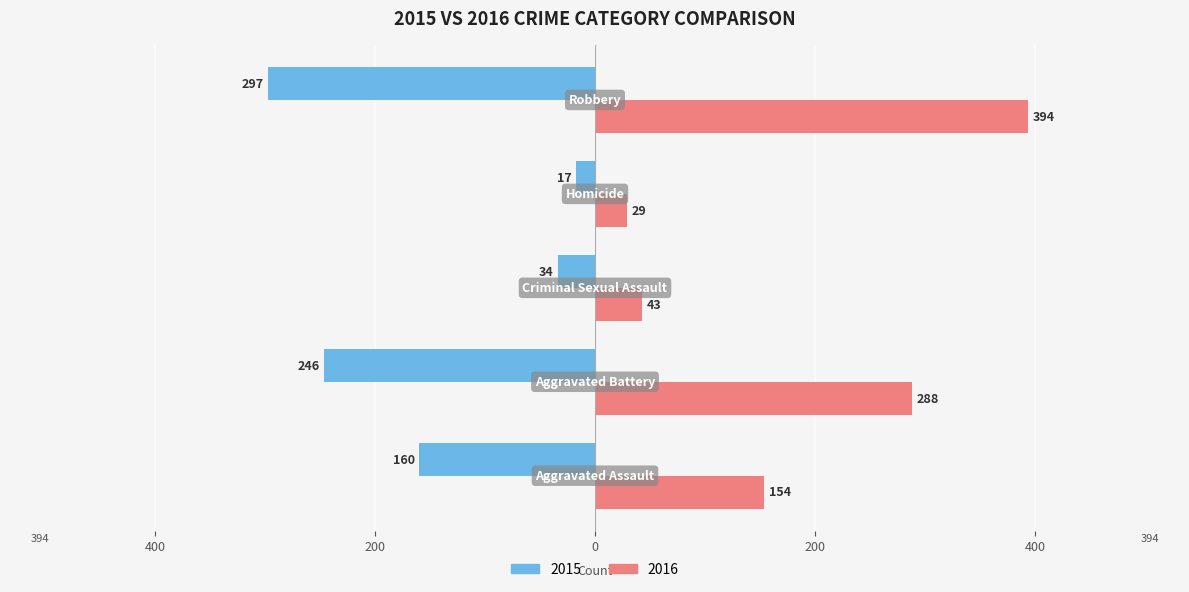

Which series has the largest range (max minus min)?

2016